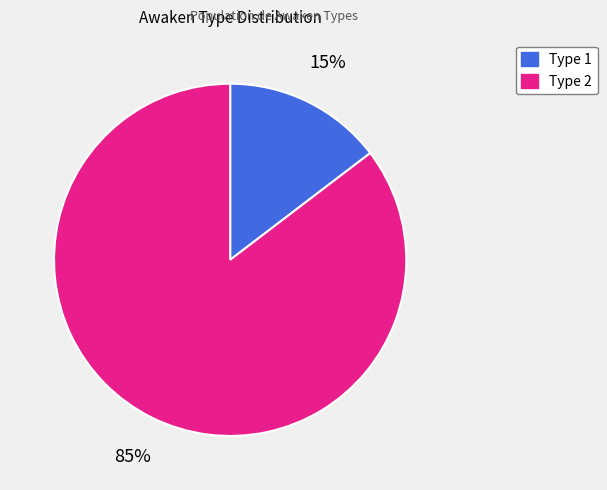

To the nearest percent, what is the average slice percentage?

50%